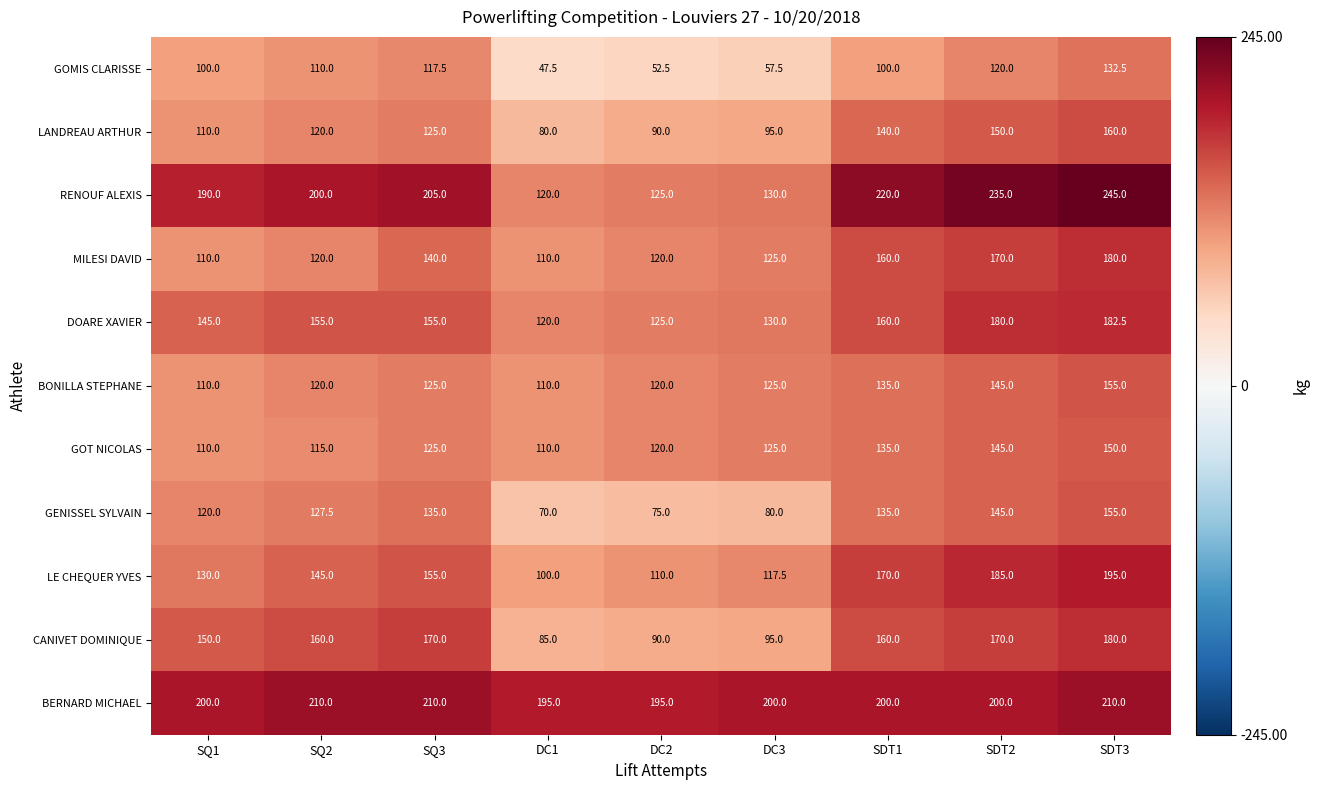

What value does the GOT NICOLAS series have at SQ3?

125.0